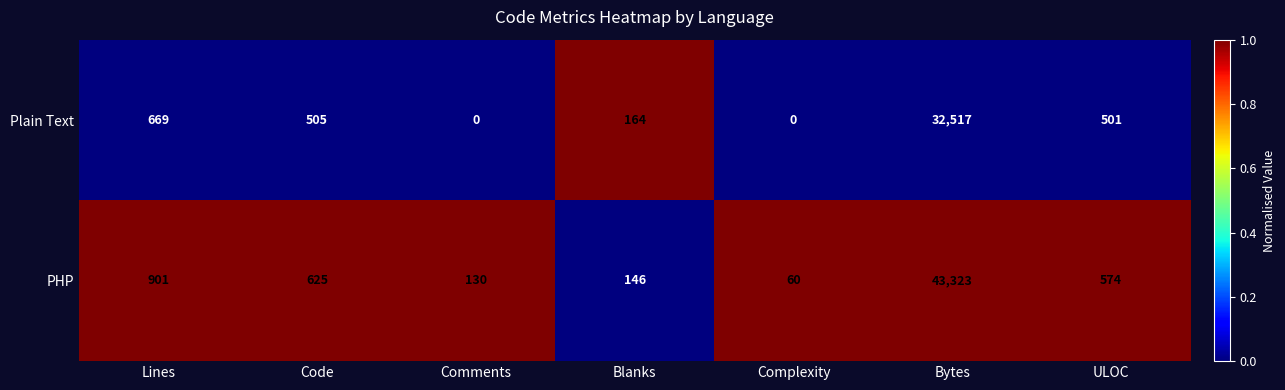

Reading left to right, list all the values displayed in this chart.

Plain Text: 669	505	0	164	0	32517	501
PHP: 901	625	130	146	60	43323	574